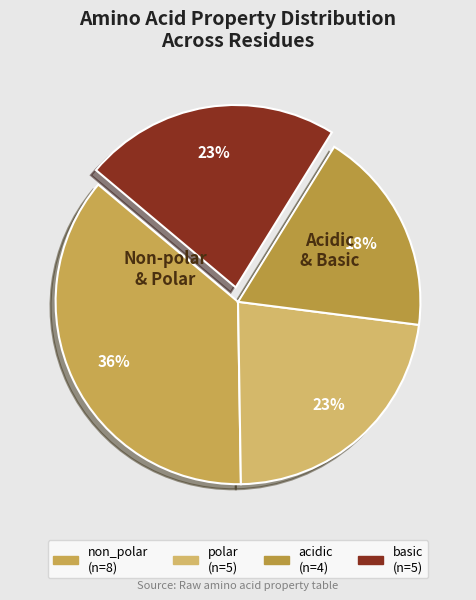

Which slice is the smallest?

acidic